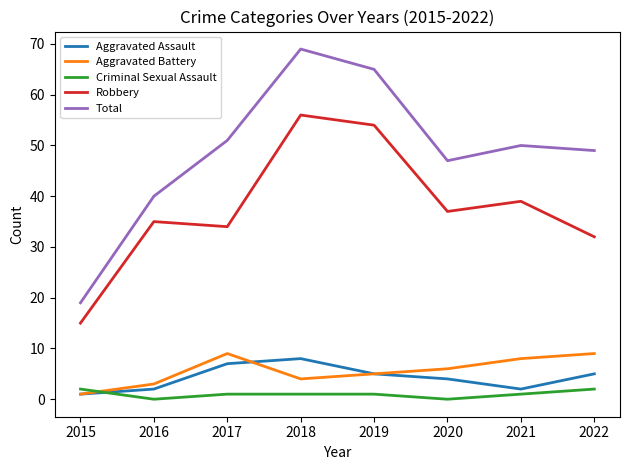

What is the highest value of the Total series?

69